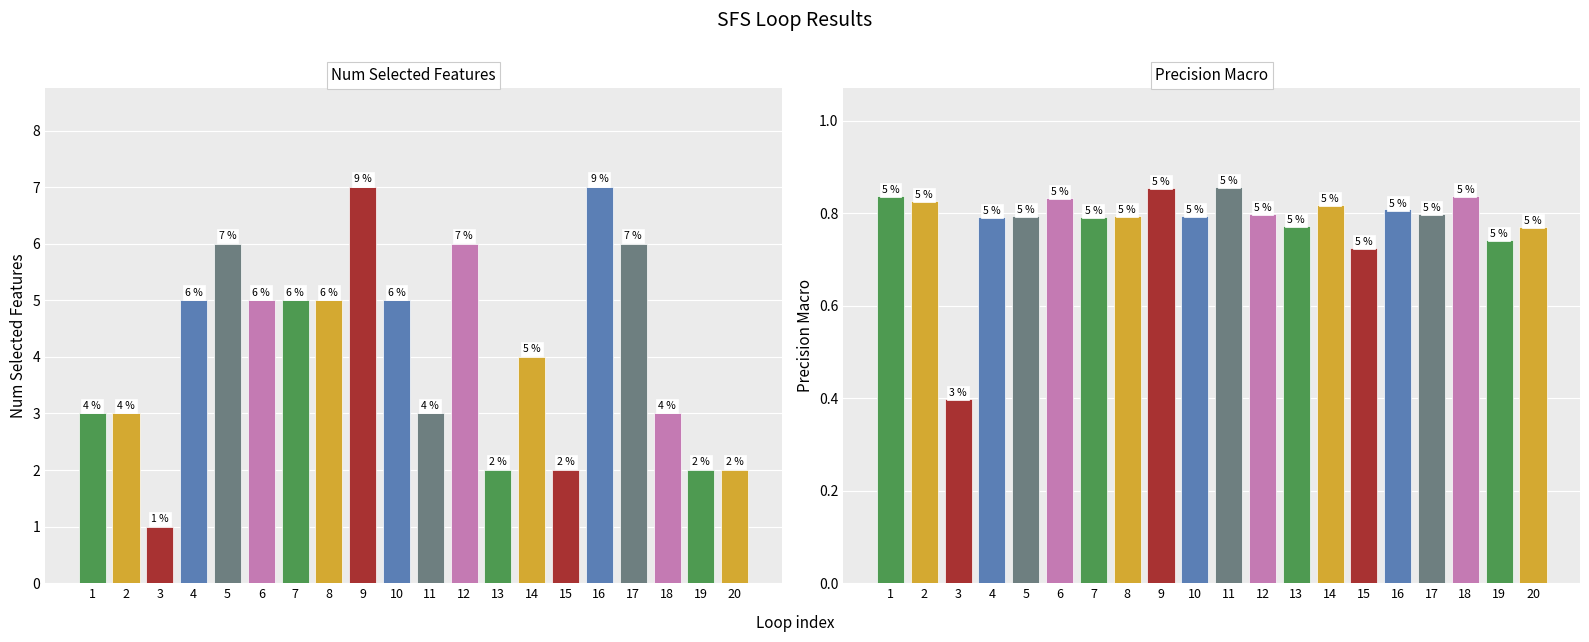

What is the difference between the maximum and minimum values in the precision_macro series?

0.5